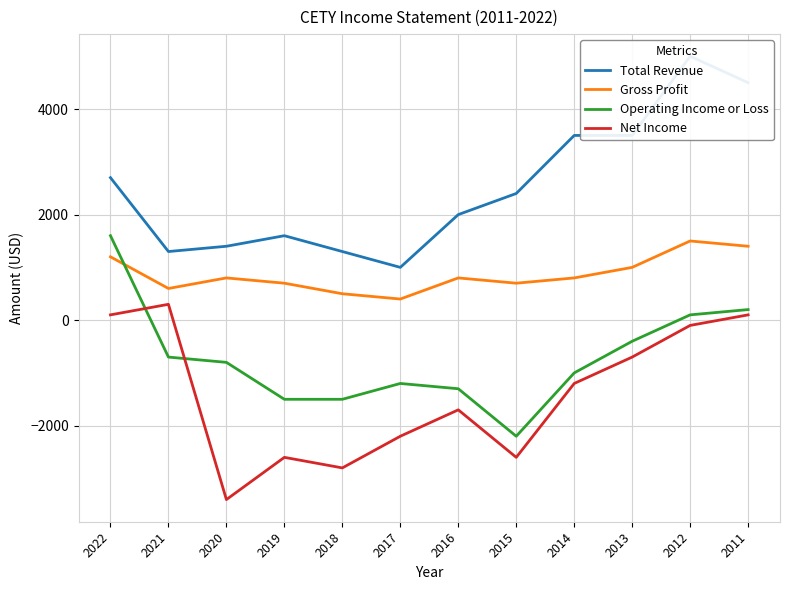

Reading left to right, transcribe all the data shown in this chart.

Total Revenue: 2022=2700	2021=1300	2020=1400	2019=1600	2018=1300	2017=1000	2016=2000	2015=2400	2014=3500	2013=3500	2012=5000	2011=4500
Gross Profit: 2022=1200	2021=600	2020=800	2019=700	2018=500	2017=400	2016=800	2015=700	2014=800	2013=1000	2012=1500	2011=1400
Operating Income or Loss: 2022=1600	2021=-700	2020=-800	2019=-1500	2018=-1500	2017=-1200	2016=-1300	2015=-2200	2014=-1000	2013=-400	2012=100	2011=200
Net Income: 2022=100	2021=300	2020=-3400	2019=-2600	2018=-2800	2017=-2200	2016=-1700	2015=-2600	2014=-1200	2013=-700	2012=-100	2011=100